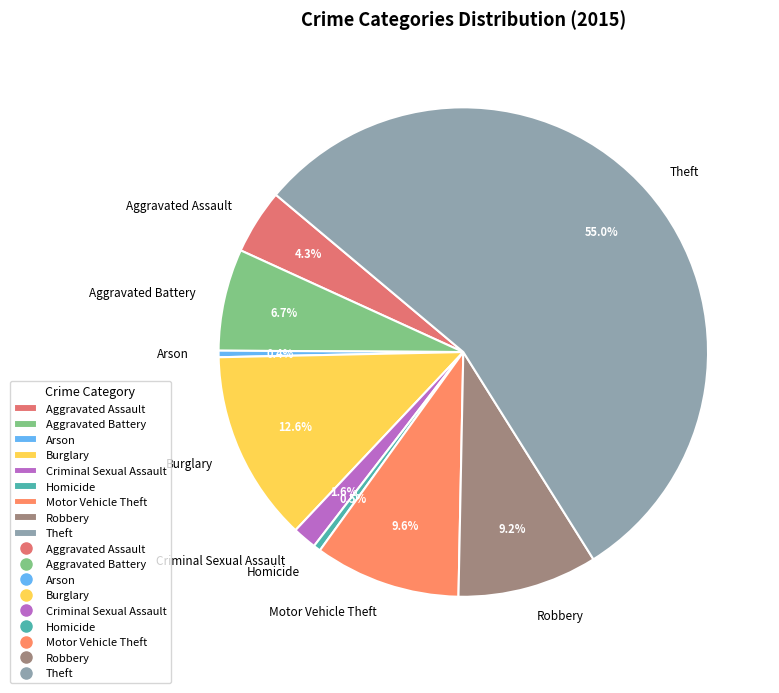

Which category has the biggest portion of the pie?

Theft